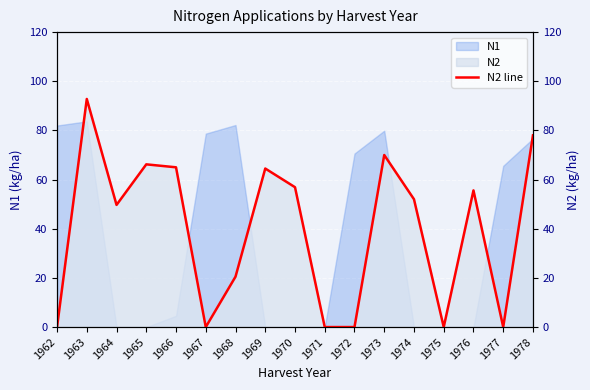

Reading left to right, transcribe all the data shown in this chart.

1962=0.0	1963=92.8	1964=49.7	1965=66.2	1966=65.0	1967=0.0	1968=20.5	1969=64.5	1970=56.9	1971=0.0	1972=0.0	1973=70.0	1974=52.0	1975=0.0	1976=55.6	1977=0.0	1978=78.0